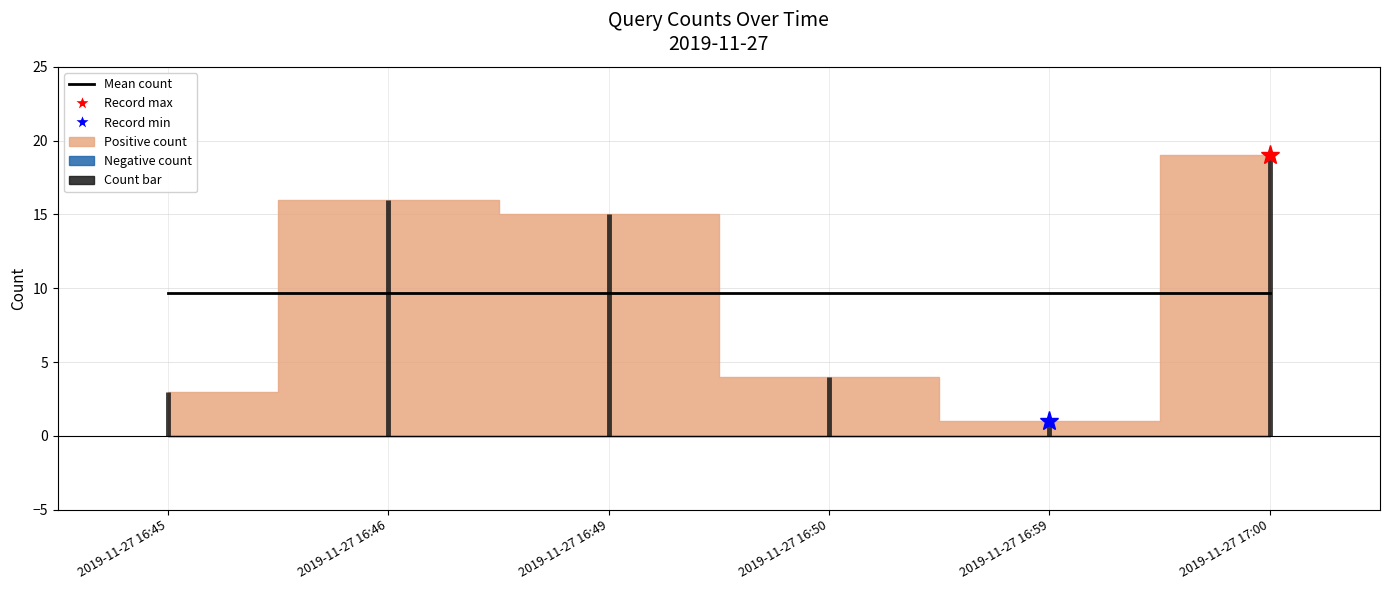

True or false: there are more than 2 points higher than both neighbors.

False